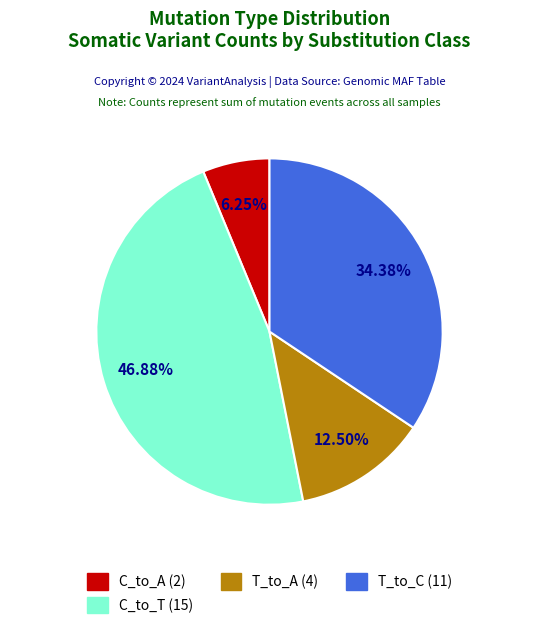

Is there a majority slice in this chart?

No